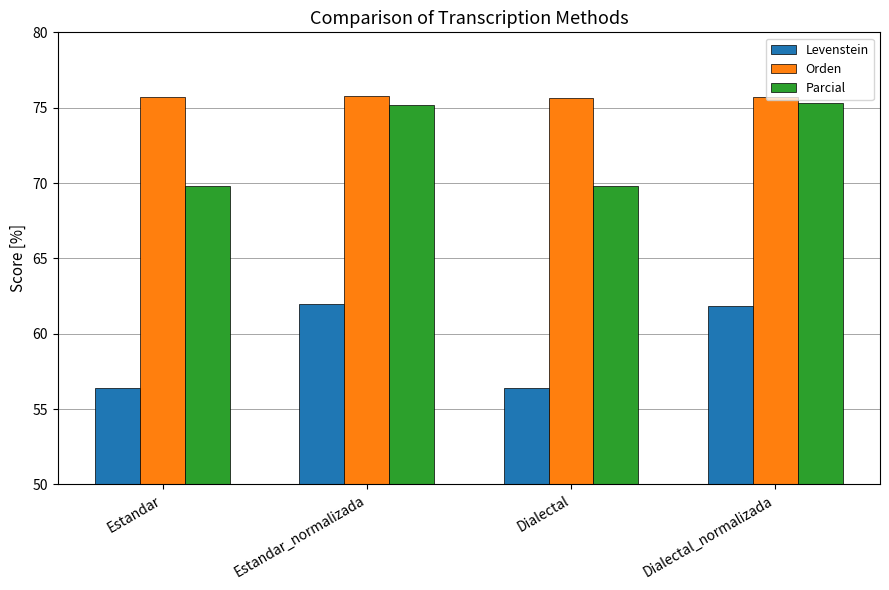

The value of Parcial at Estandar is 123.3. True or false?

False